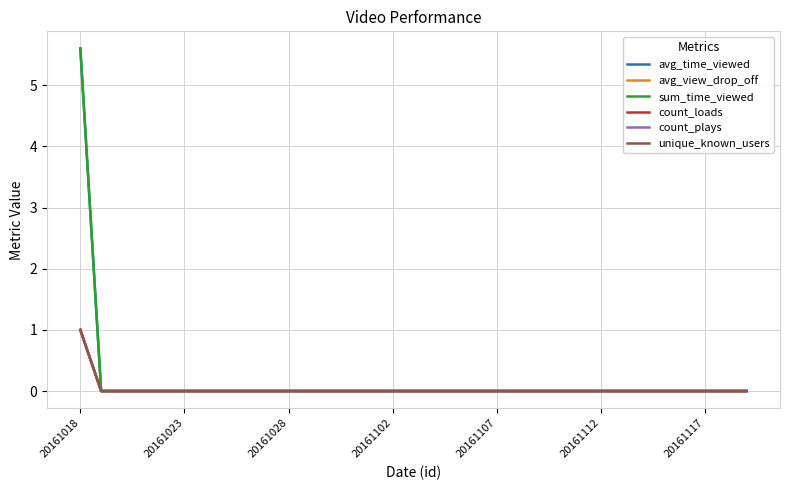

List the labels in order of count_loads value, smallest first.

20161023, 20161028, 20161102, 20161107, 20161112, 20161117, 7, 8, 9, 10, 11, 12, 13, 14, 15, 16, 17, 18, 19, 20, 21, 22, 23, 24, 25, 26, 27, 28, 29, 30, 31, 32, 20161018